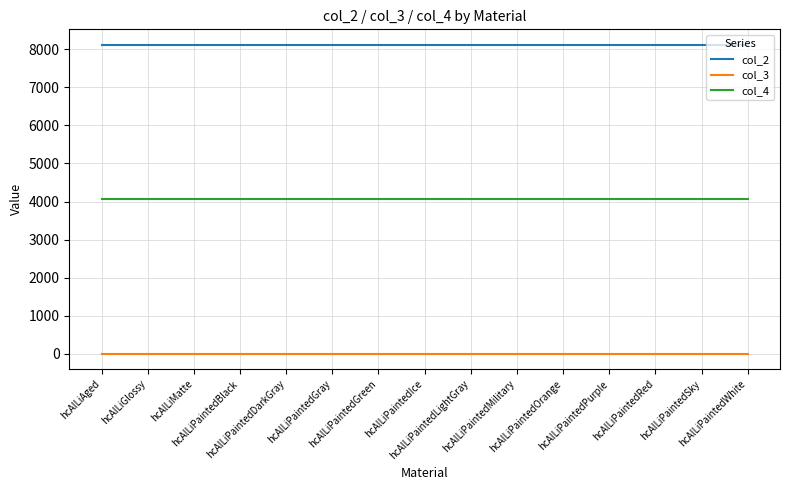

Reading left to right, transcribe all the data shown in this chart.

col_2: 8118	8118	8118	8118	8118	8118	8118	8118	8118	8118	8118	8118	8118	8118	8118
col_3: 0	0	0	0	0	0	0	0	0	0	0	0	0	0	0
col_4: 4059	4059	4059	4059	4059	4059	4059	4059	4059	4059	4059	4059	4059	4059	4059